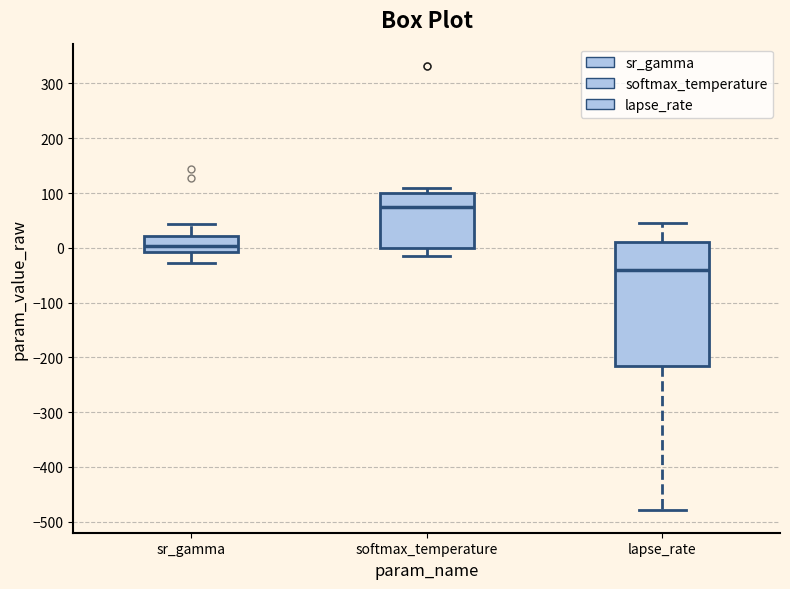

Which box is the tallest, from its lower edge to its upper edge?

lapse_rate